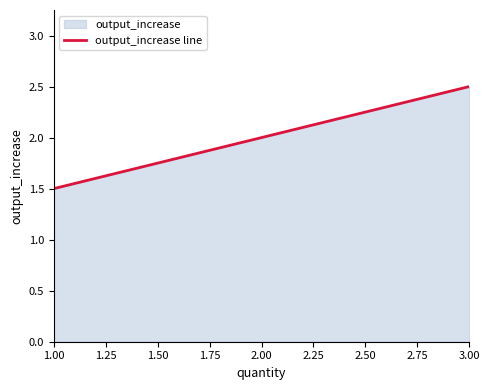

What is the smallest value displayed?

1.5